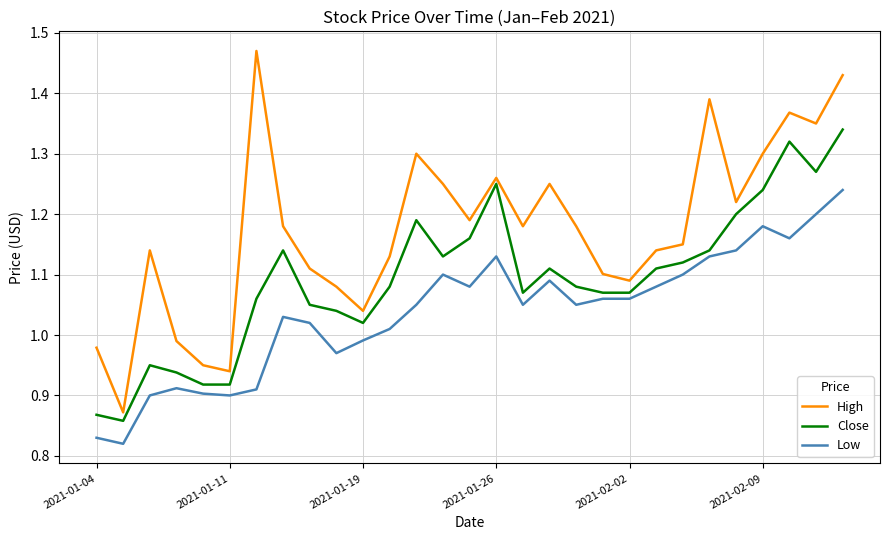

Which series has the widest spread of values?

High